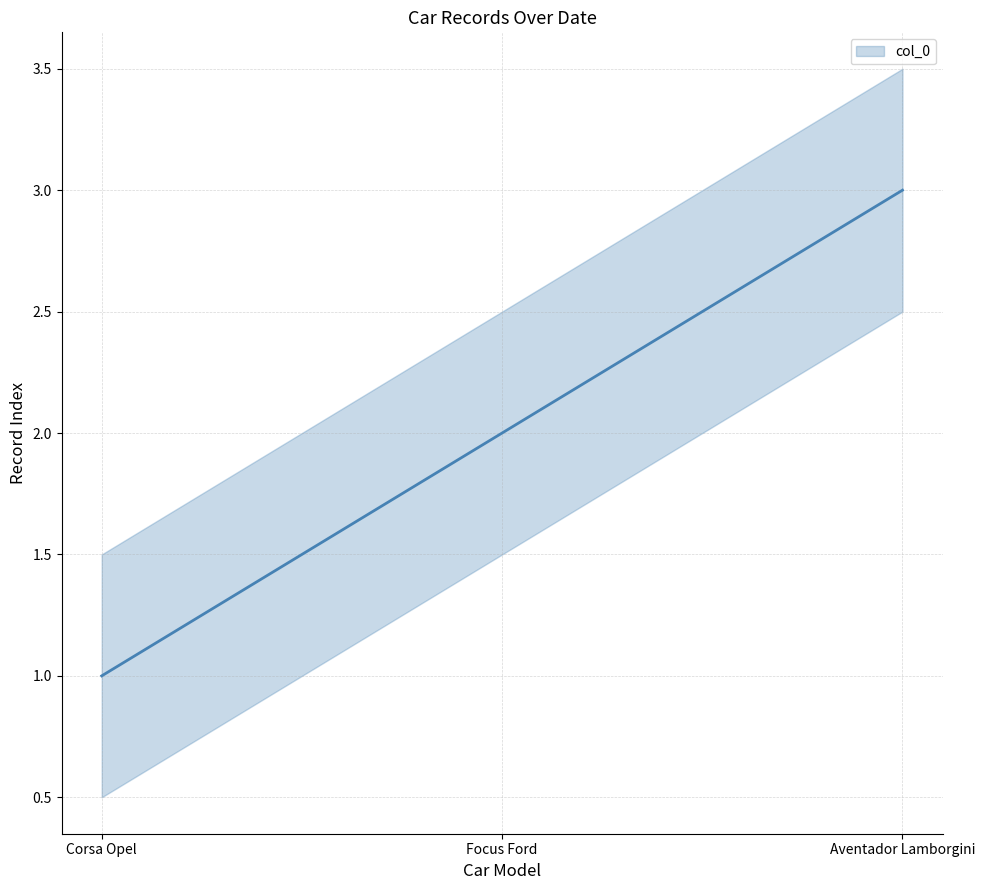

What position from the right is Focus Ford?

2